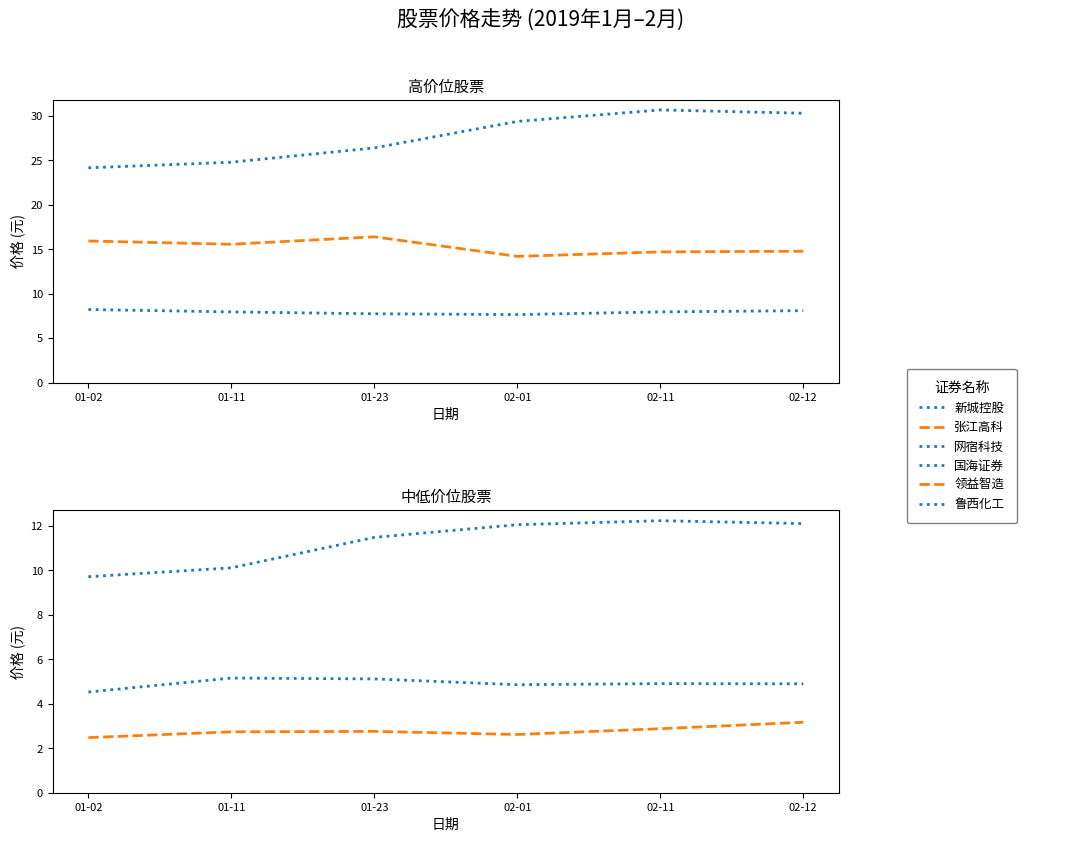

What is the label of the 6th point from the right?

01-02